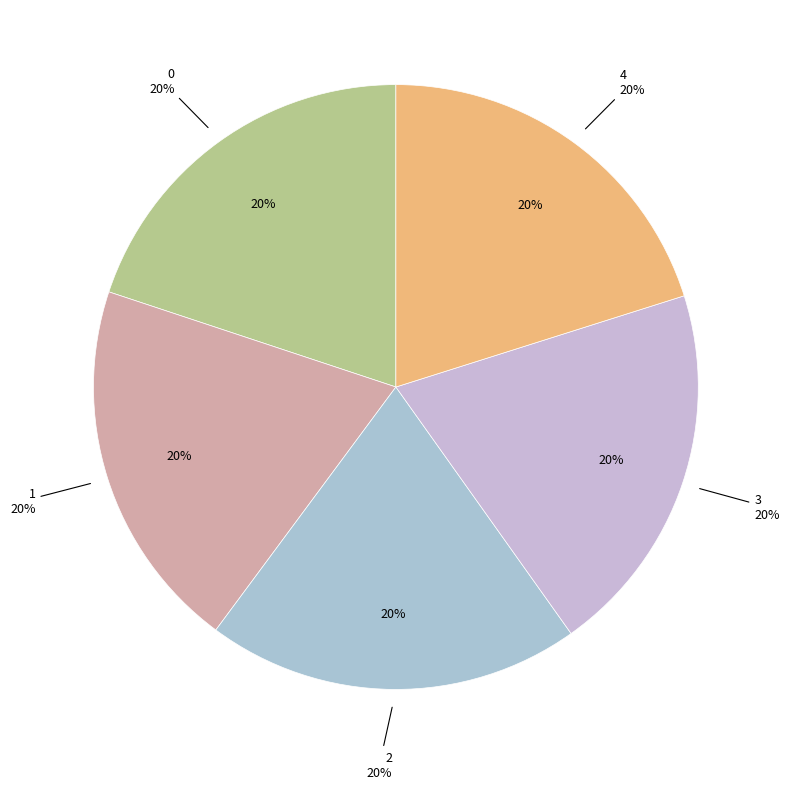

Count the number of slices in the pie.

5